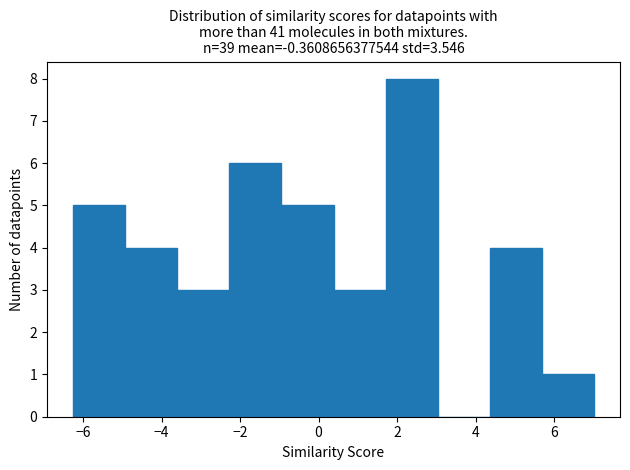

What is the height of the bar covering 5.6 to 7.0 on the x-axis? Neither the bar edges nor the heights are printed on the chart, so give them approximately, as read against the axes.

1